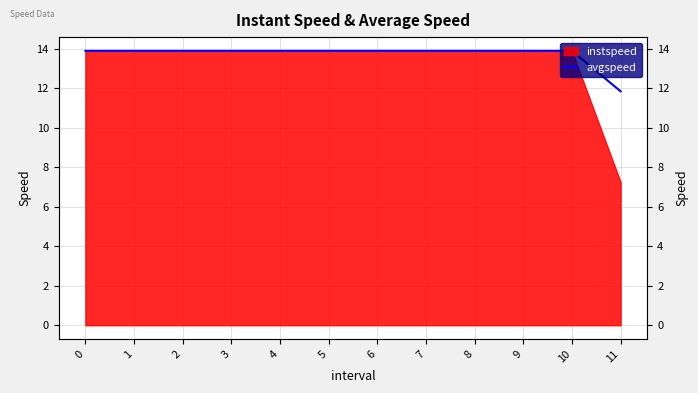

How many data points are above 13?

11